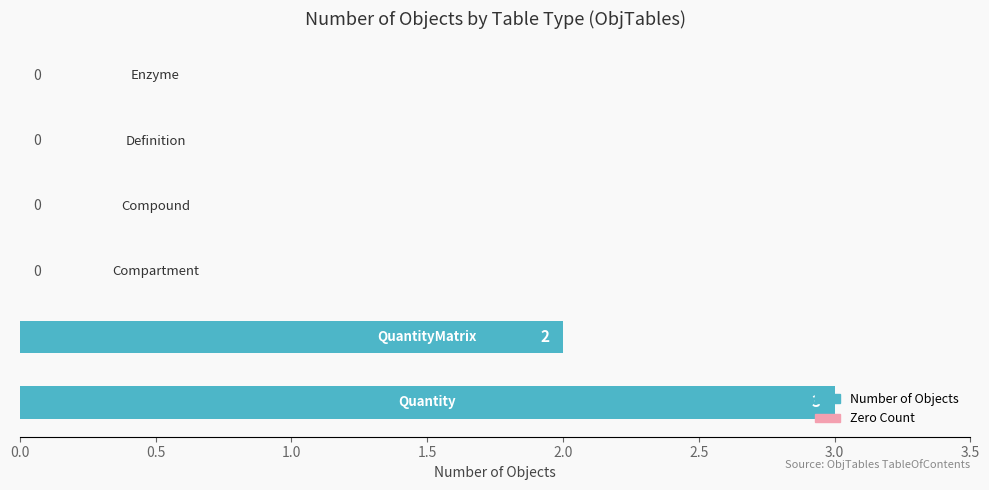

Count the number of values greater than 0.

2